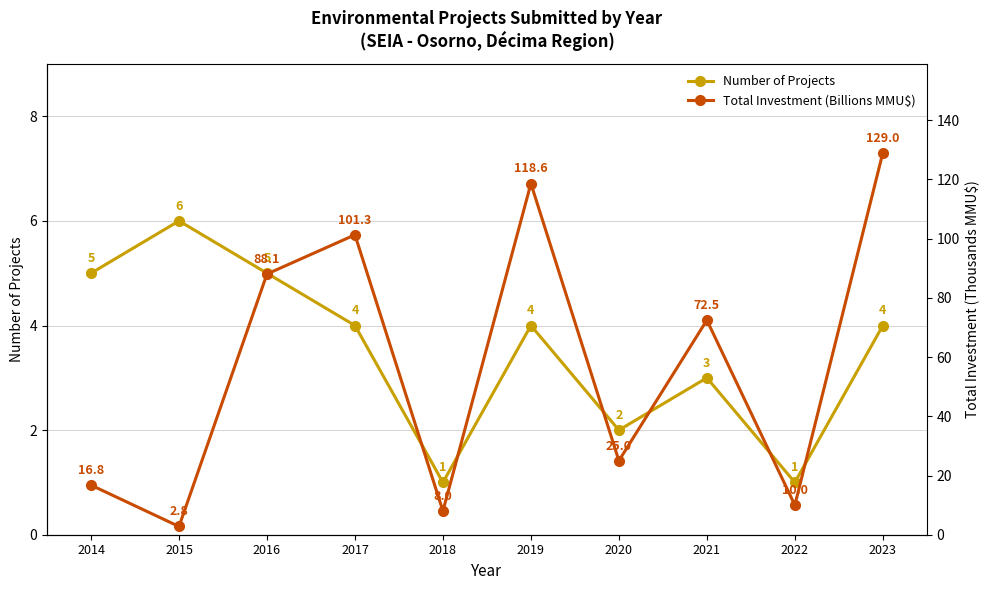

Which has a higher value, 2021 or 2015?

2015